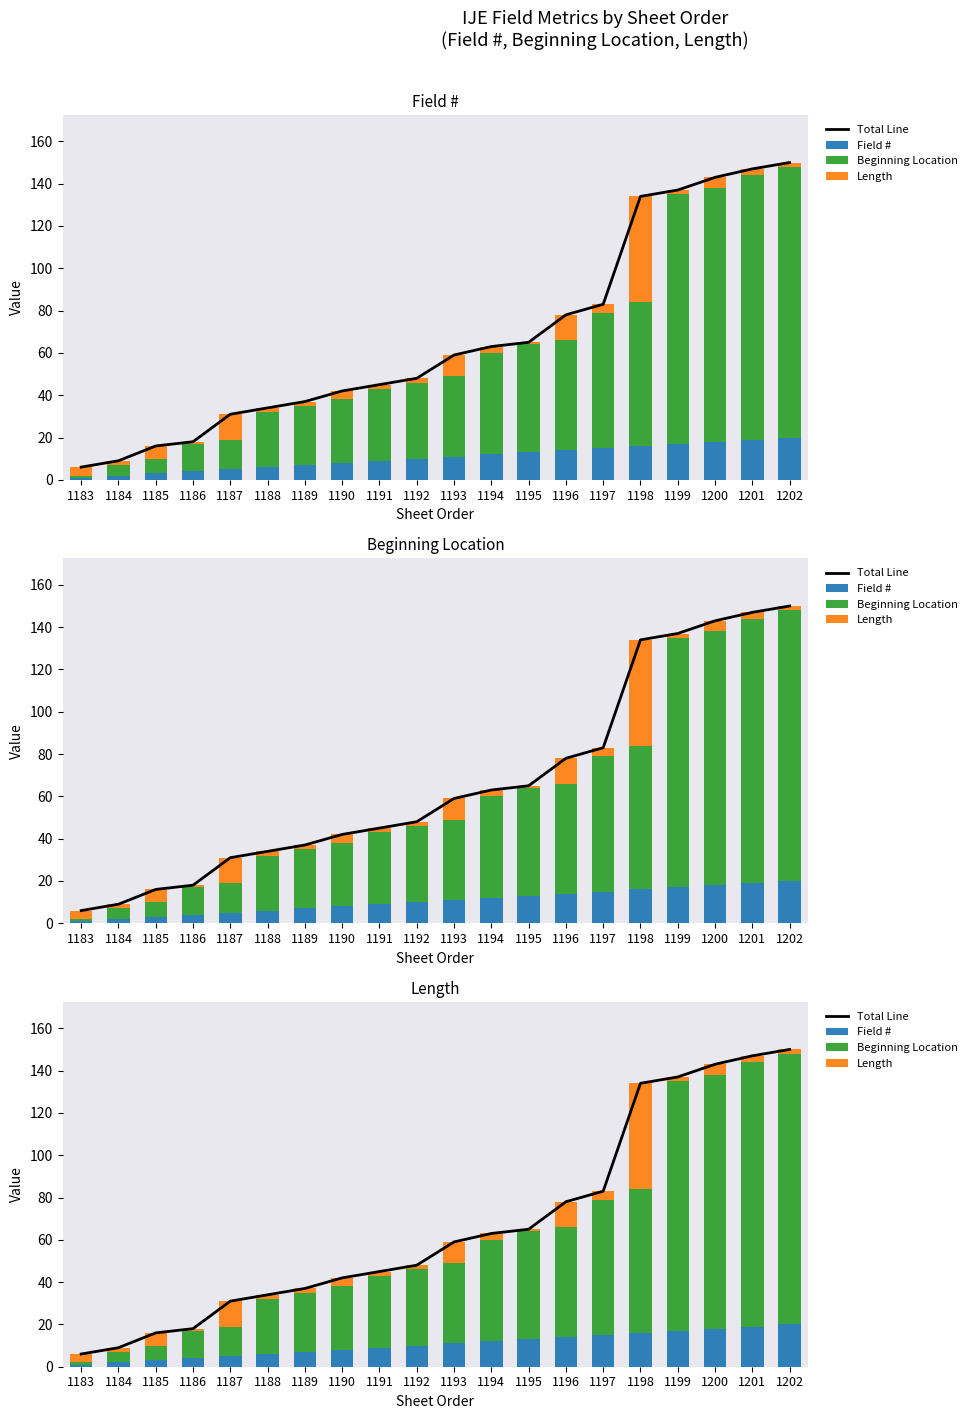

Reading left to right, transcribe all the data shown in this chart.

Total Line: 6	9	16	18	31	34	37	42	45	48	59	63	65	78	83	134	137	143	147	150
Field #: 1	2	3	4	5	6	7	8	9	10	11	12	13	14	15	16	17	18	19	20
Beginning Location: 1	5	7	13	14	26	28	30	34	36	38	48	51	52	64	68	118	120	125	128
Length: 4	2	6	1	12	2	2	4	2	2	10	3	1	12	4	50	2	5	3	2